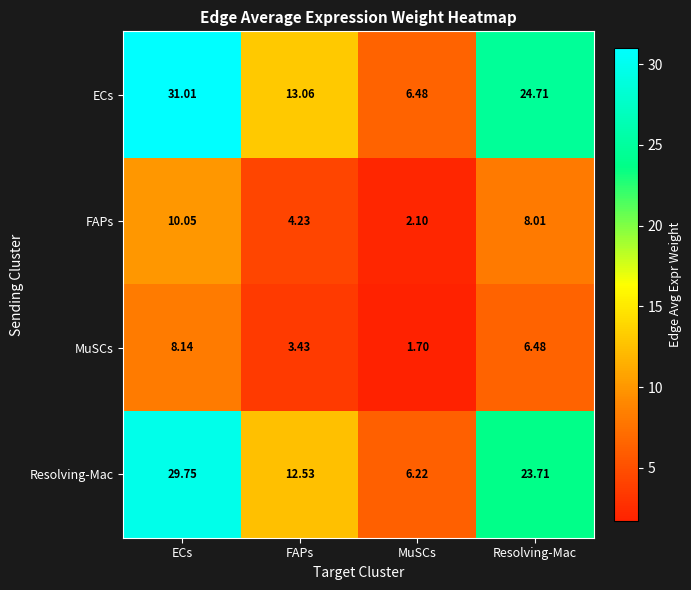

Between ECs and MuSCs, which series saw the biggest shift?

ECs